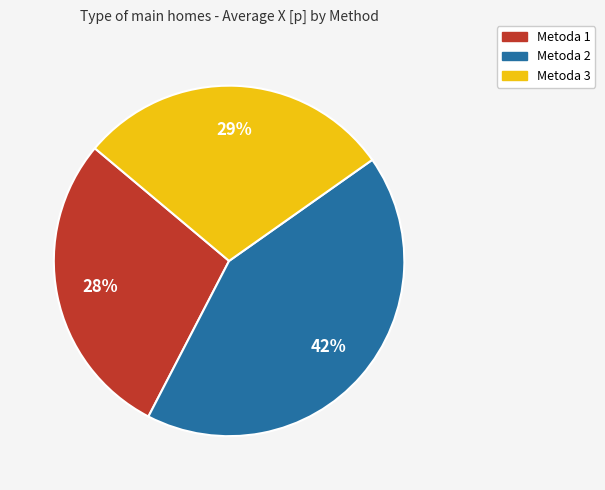

Combined, do Metoda 2 and Metoda 3 account for over 50%?

Yes